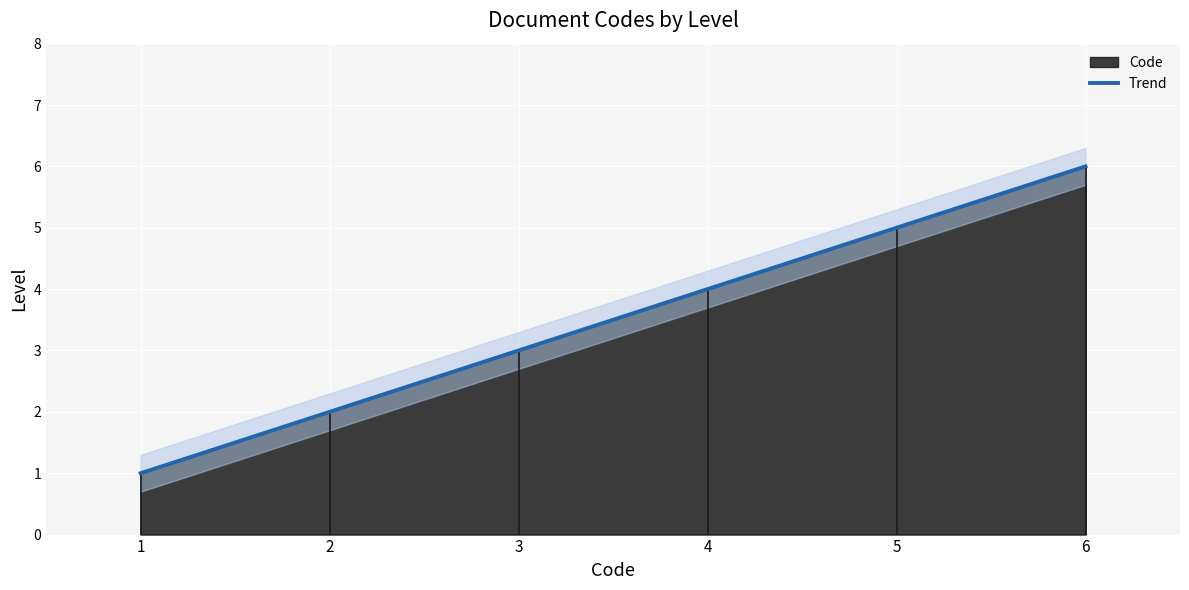

True or false: there are more than 1 points higher than both neighbors.

False